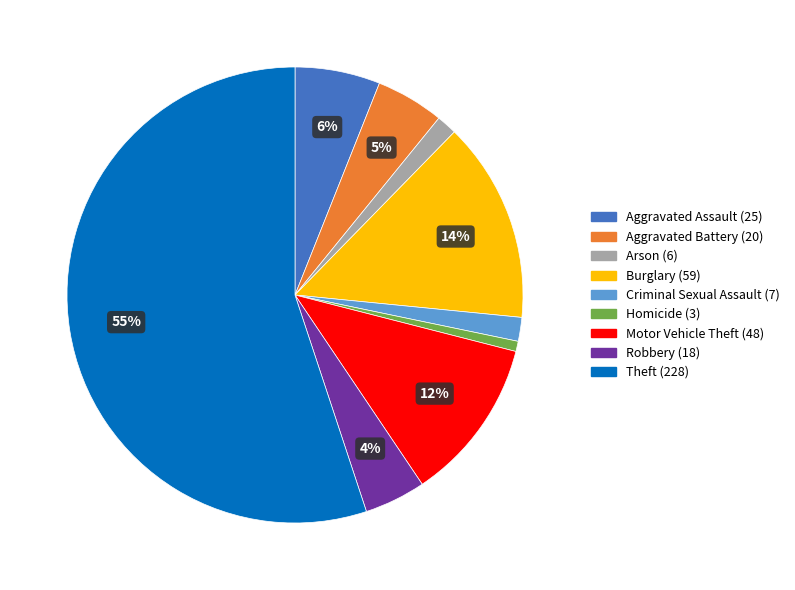

How many segments does this pie chart have?

9